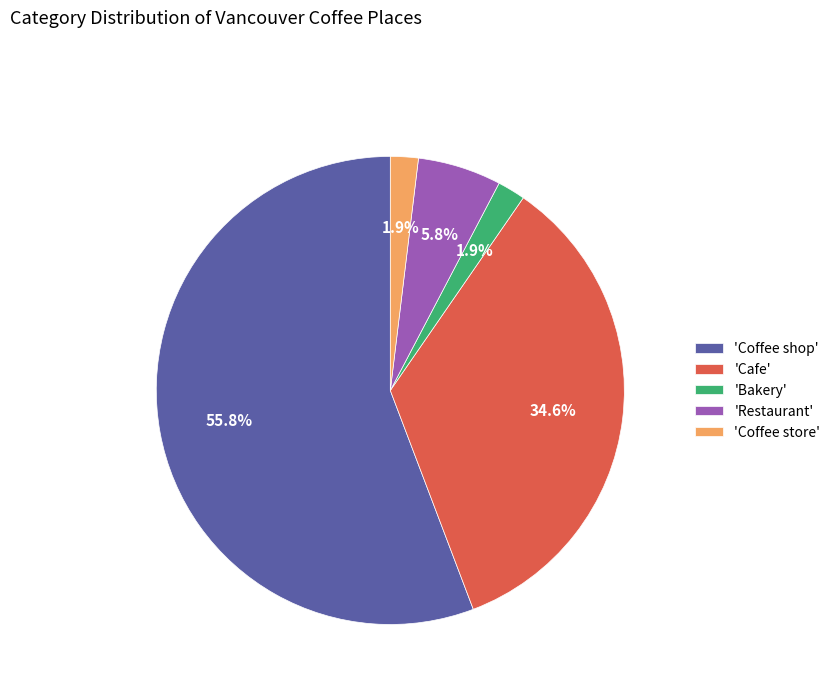

To the nearest percent, what is the difference between the largest and smallest slice percentages?

54%